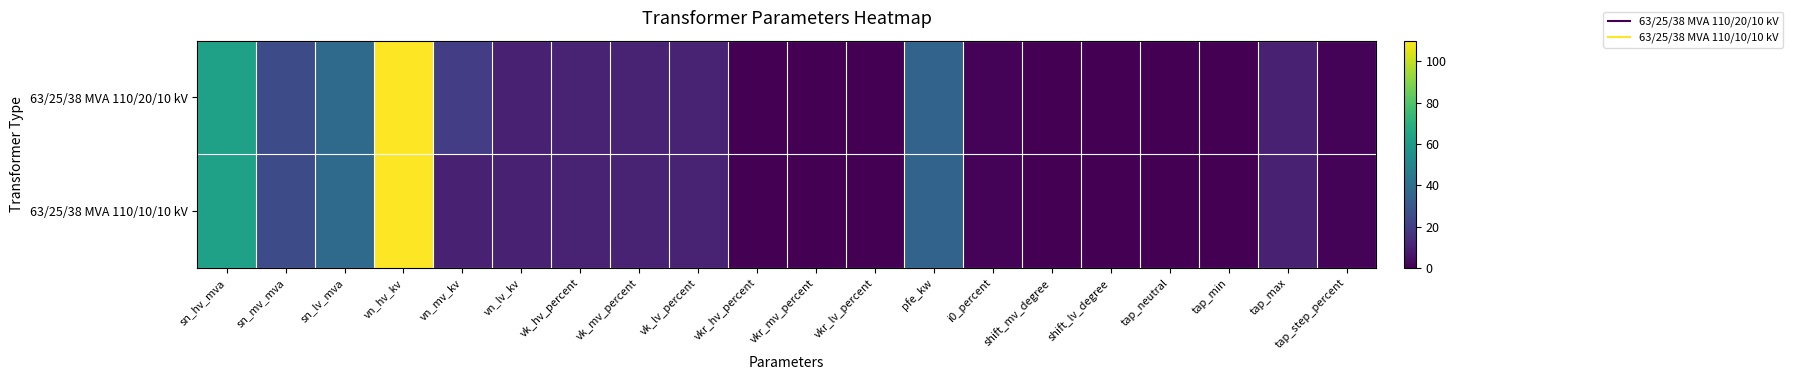

Rank the series by their average value, from lowest to highest.

63/25/38 MVA 110/10/10 kV, 63/25/38 MVA 110/20/10 kV